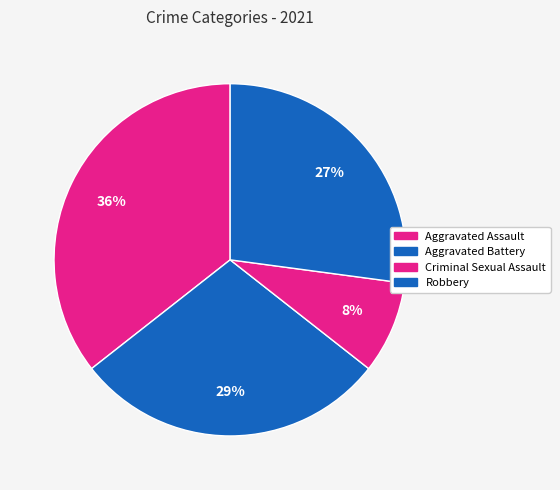

How many segments does this pie chart have?

4